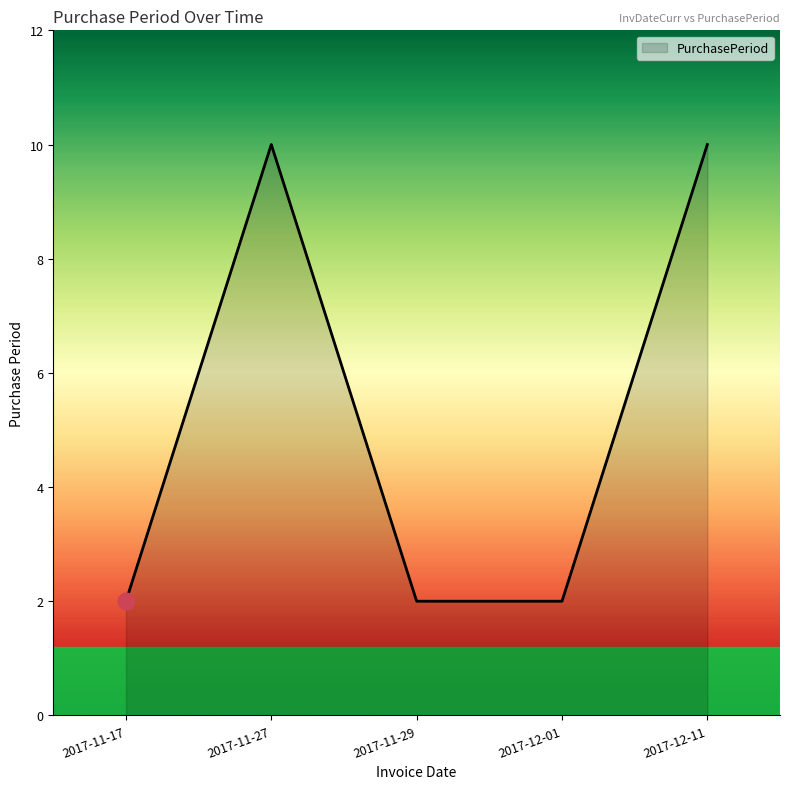

Approximately how many times larger is the value at 2017-11-29 compared to 2017-11-17?

1.0